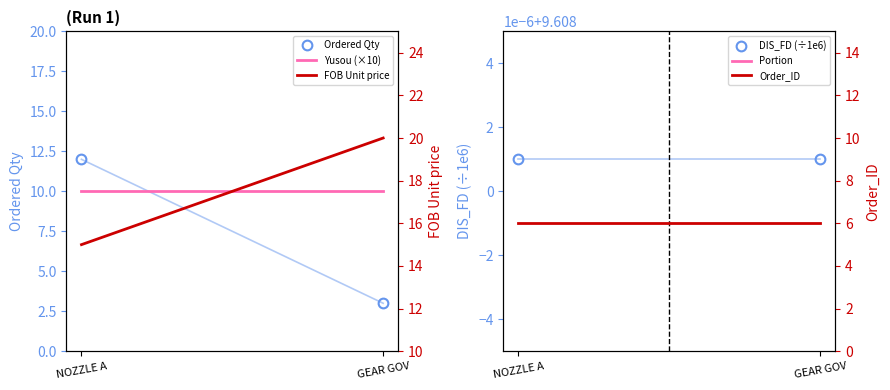

List the series in order of their peak value, lowest first.

Portion, Order_ID, DIS_FD (÷1e6), Yusou (×10), Ordered Qty, FOB Unit price